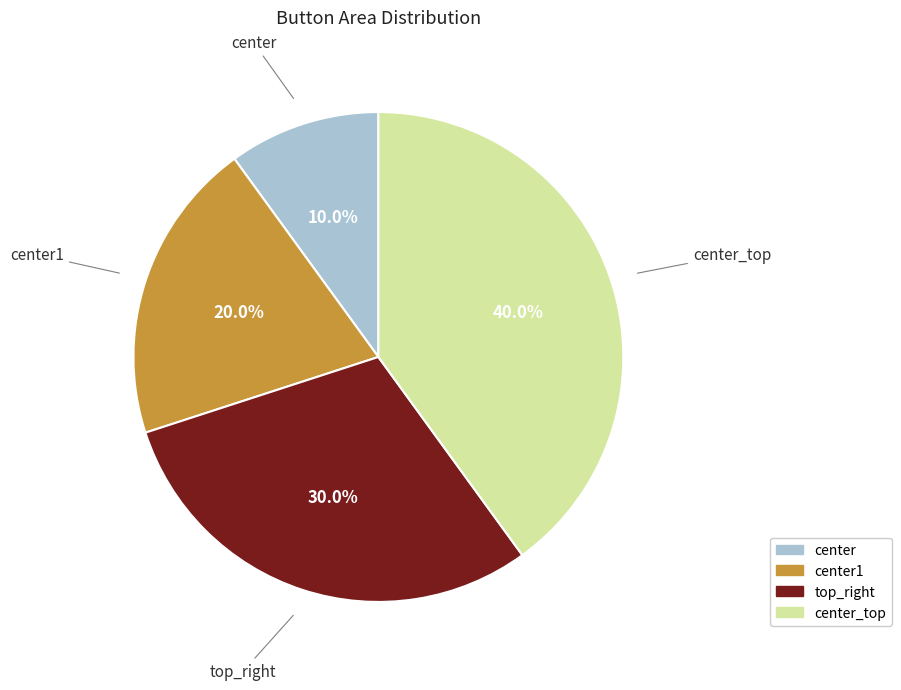

How many segments does this pie chart have?

4